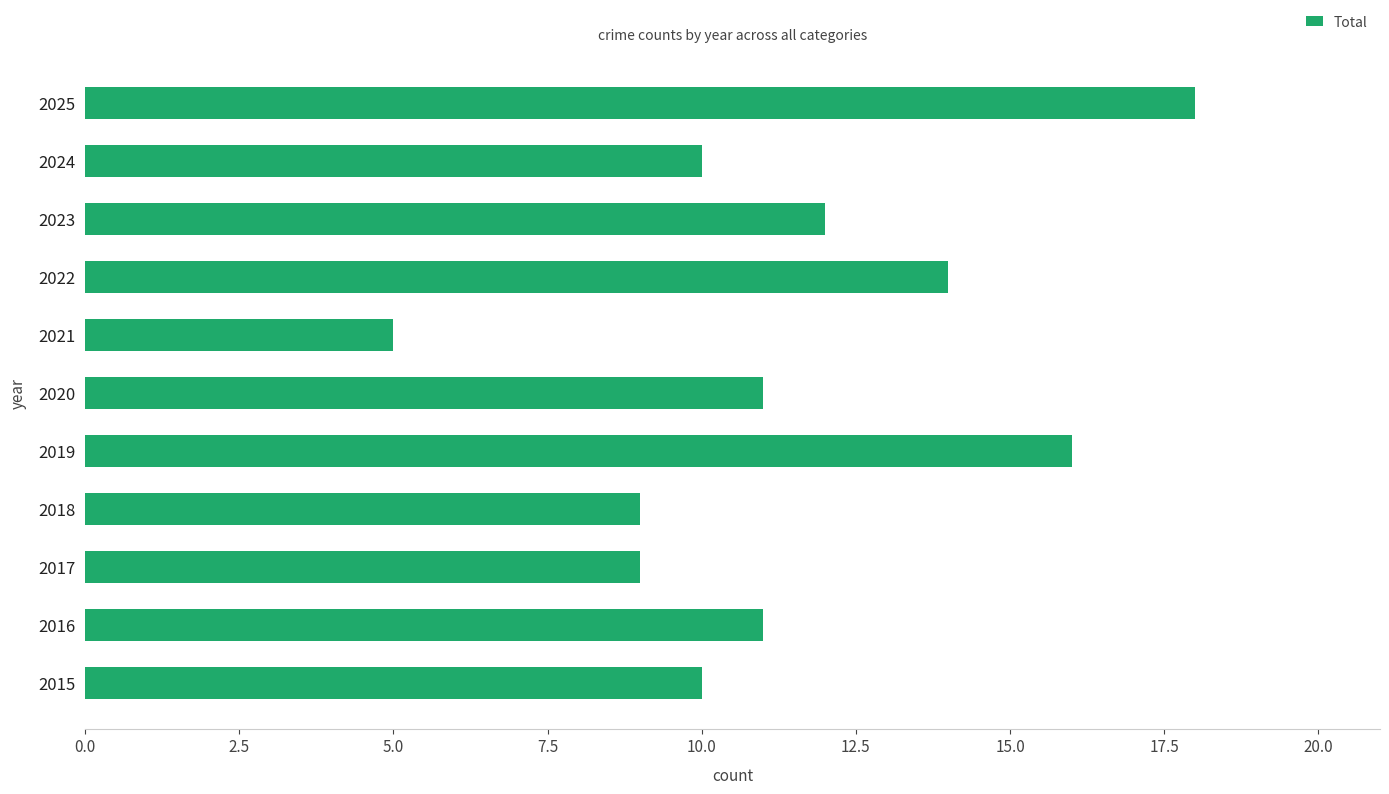

Which label corresponds to the smallest value in the chart?

2021